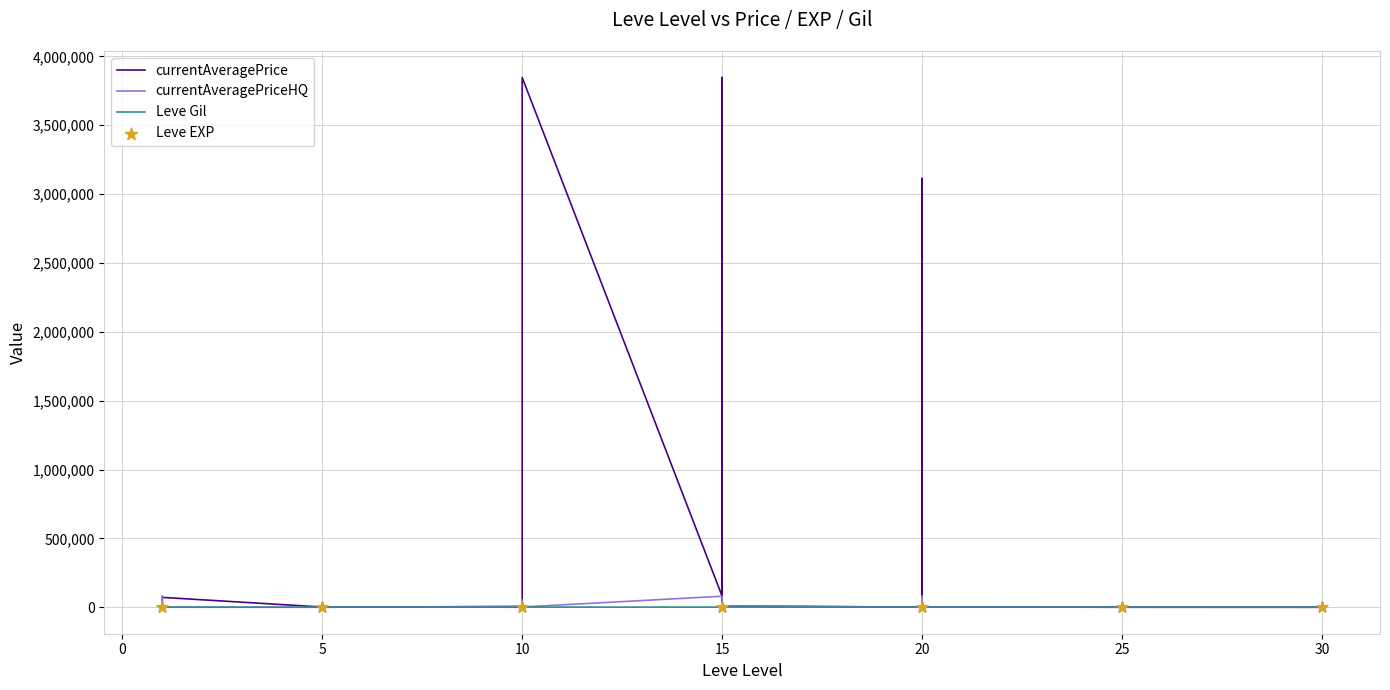

Is the value of currentAveragePriceHQ at 15 greater than the value of Leve Gil at 15?

Yes